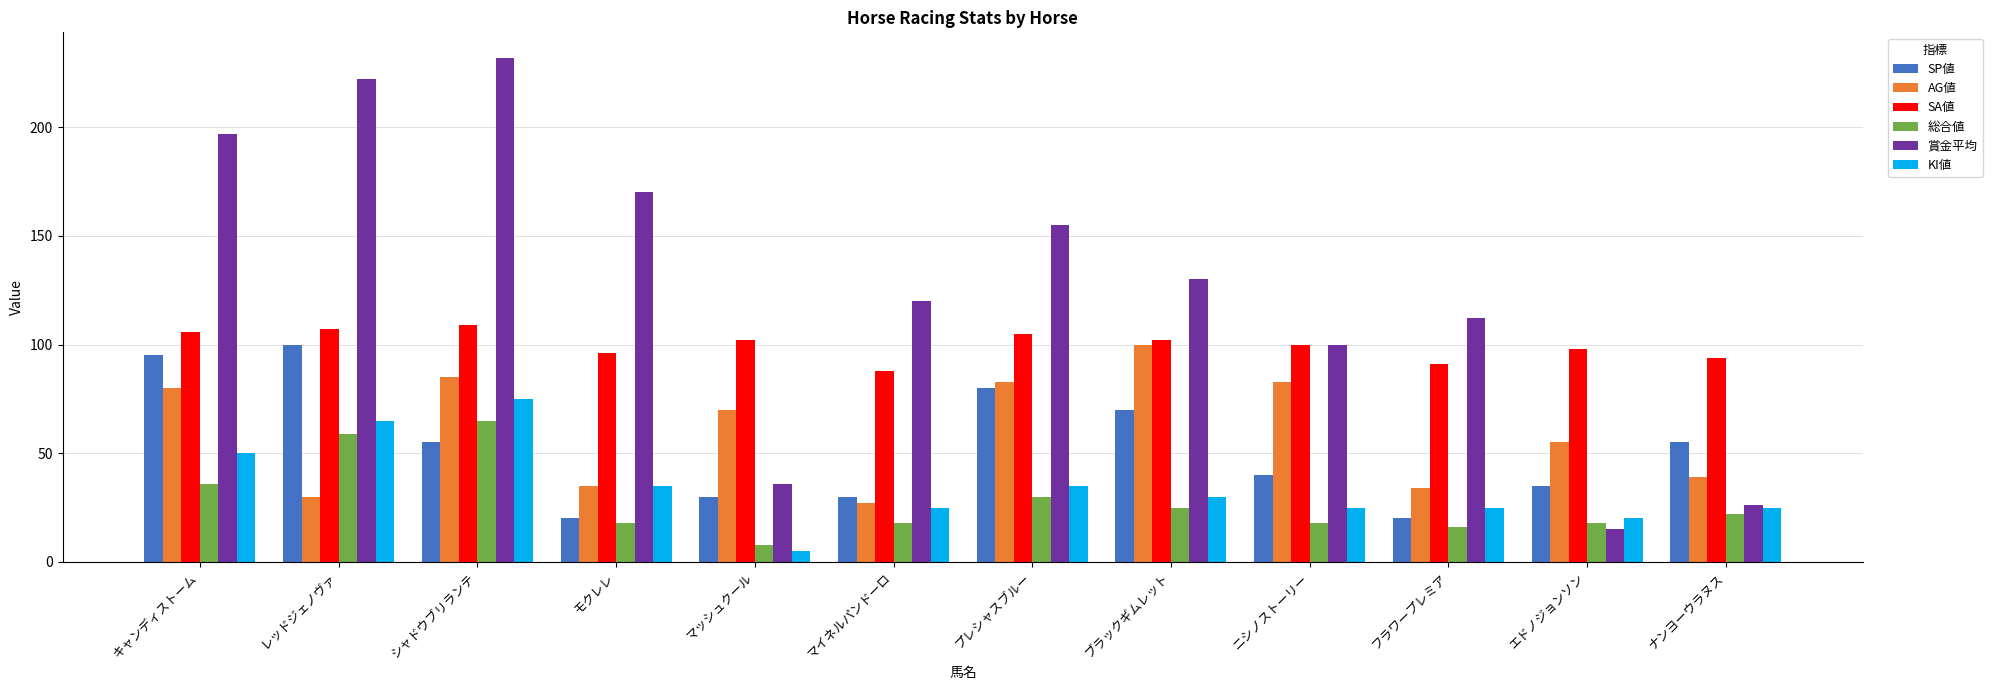

How many series are shown in this chart?

6